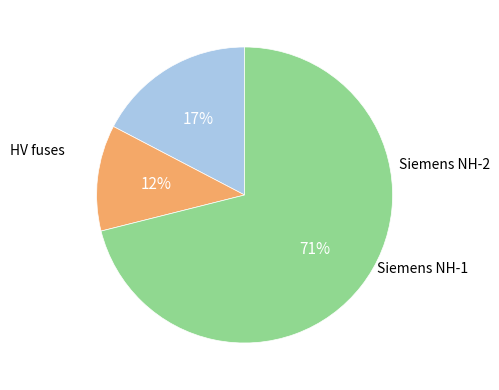

Does any single category account for the majority?

Yes